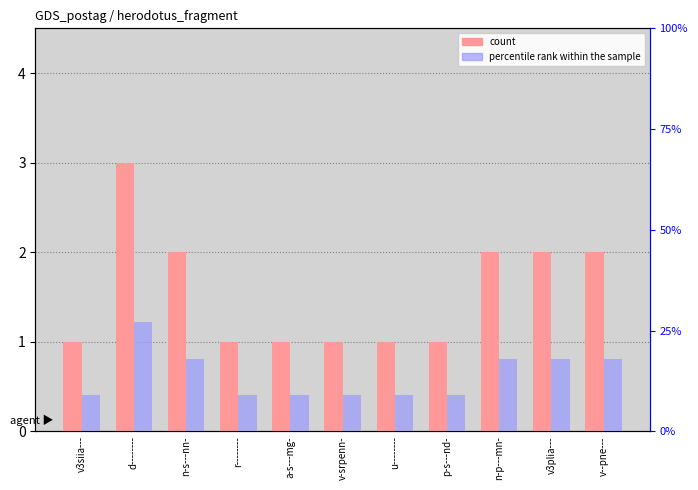

Does the chart contain any negative values?

No